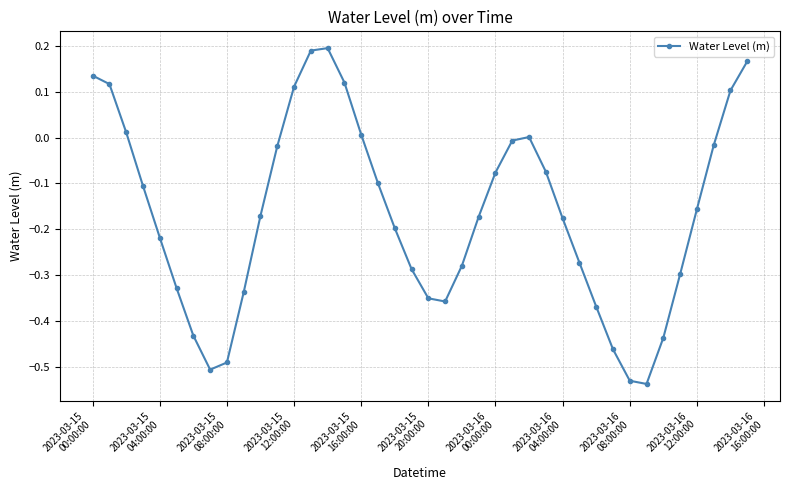

True or false: the data has more than 2 interior local peaks.

False